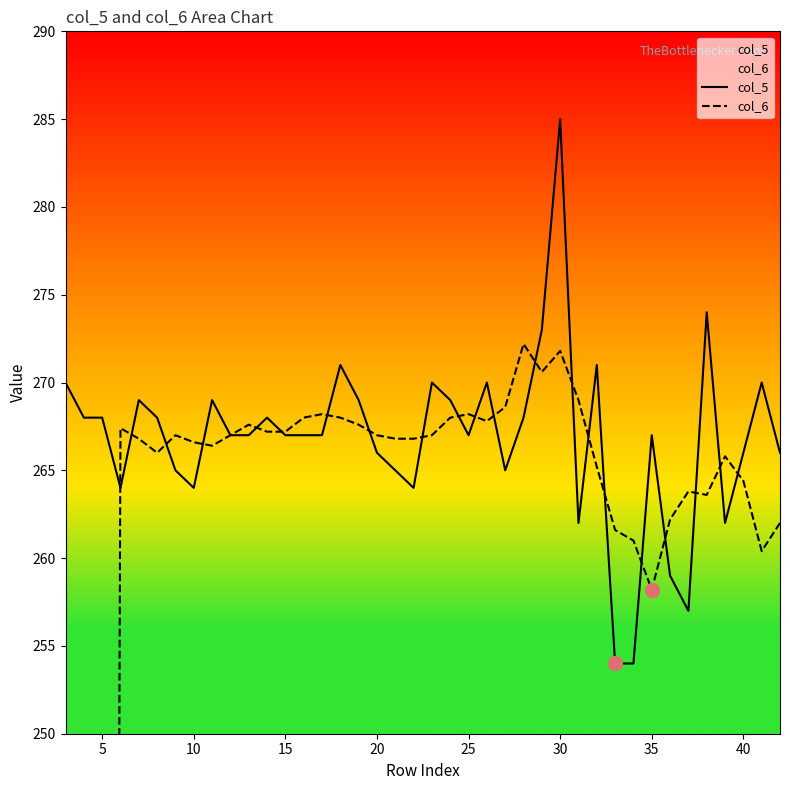

What is the sum of all col_6 values?

9853.0